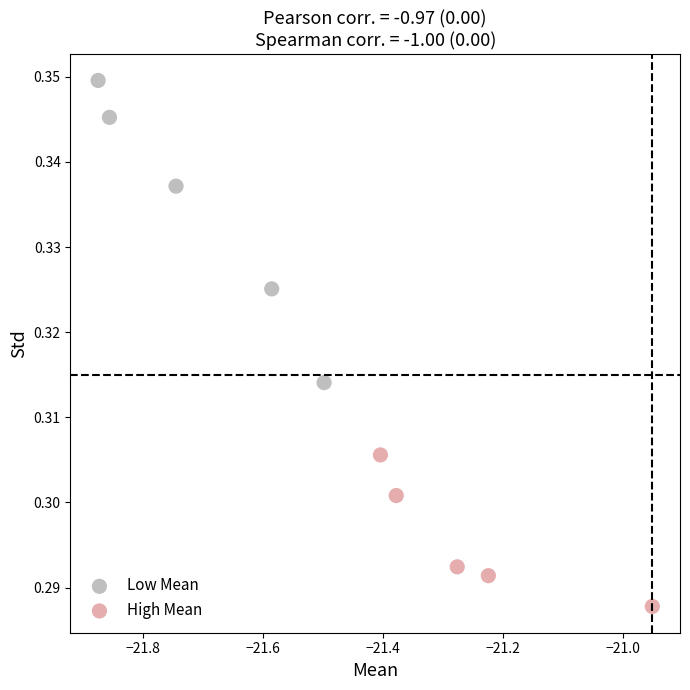

Which series has the largest Y range (max minus min)?

Low Mean